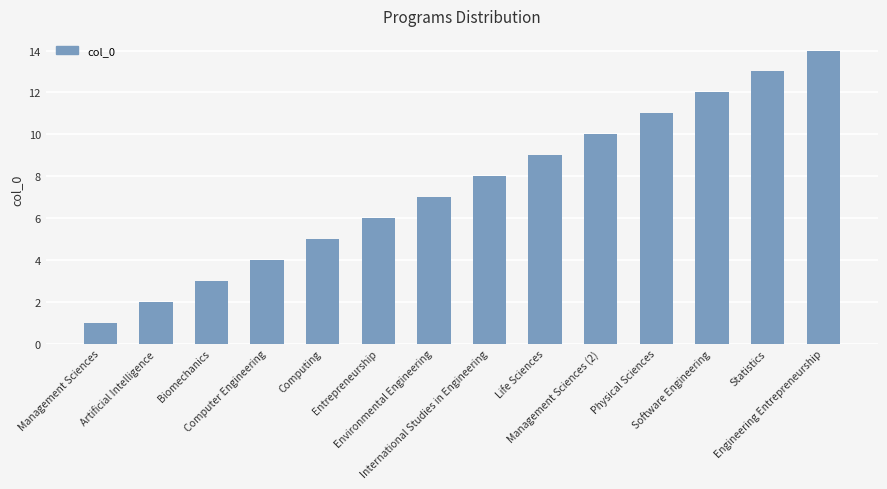

What position from the right is Environmental Engineering?

8